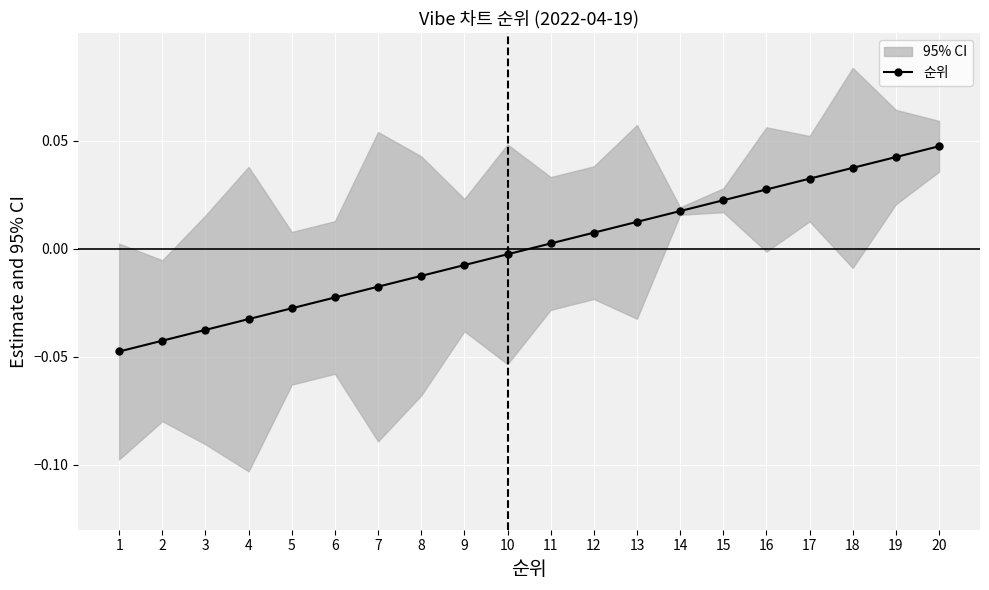

What is the sum of the values at 14 and 17?

0.1